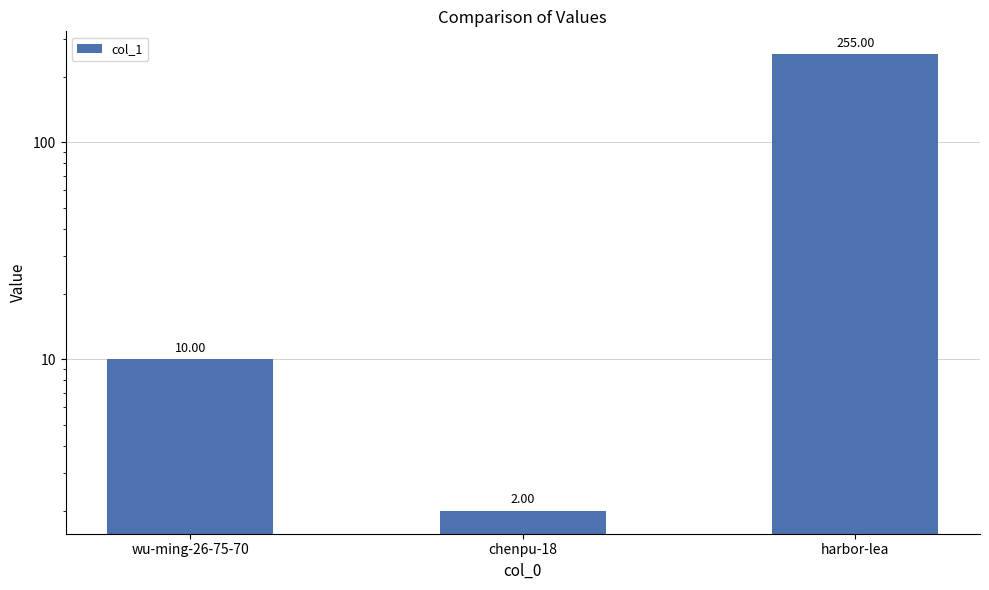

Read the value at wu-ming-26-75-70.

10